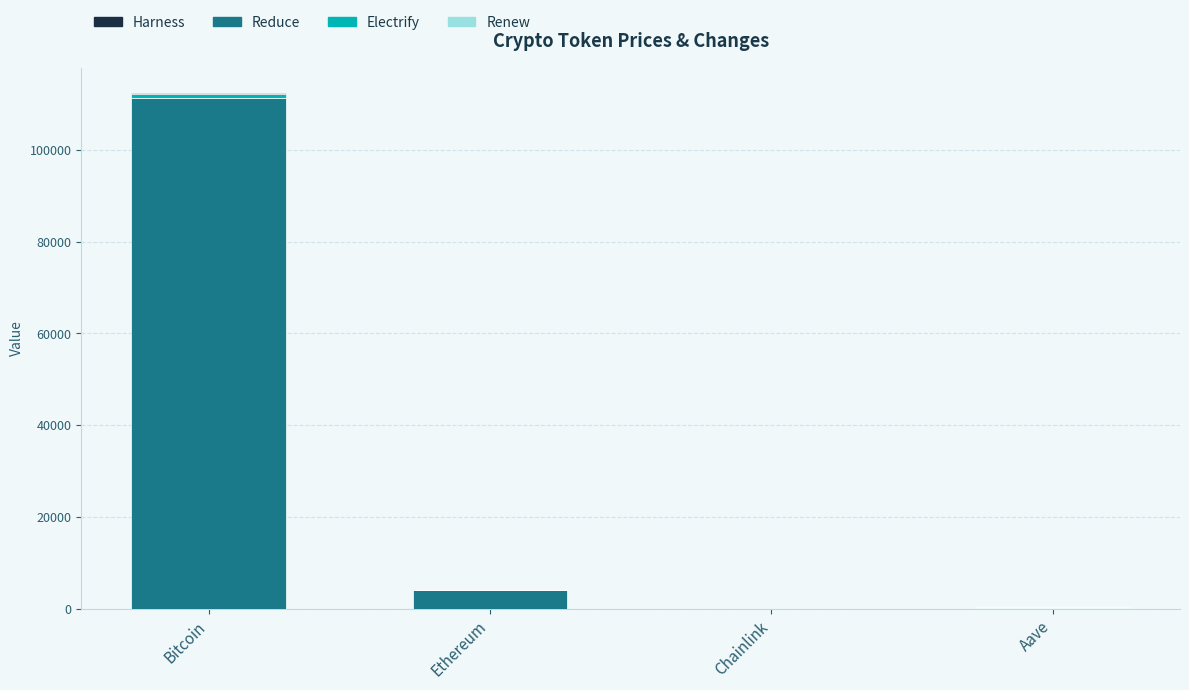

Are the bars horizontal?

No